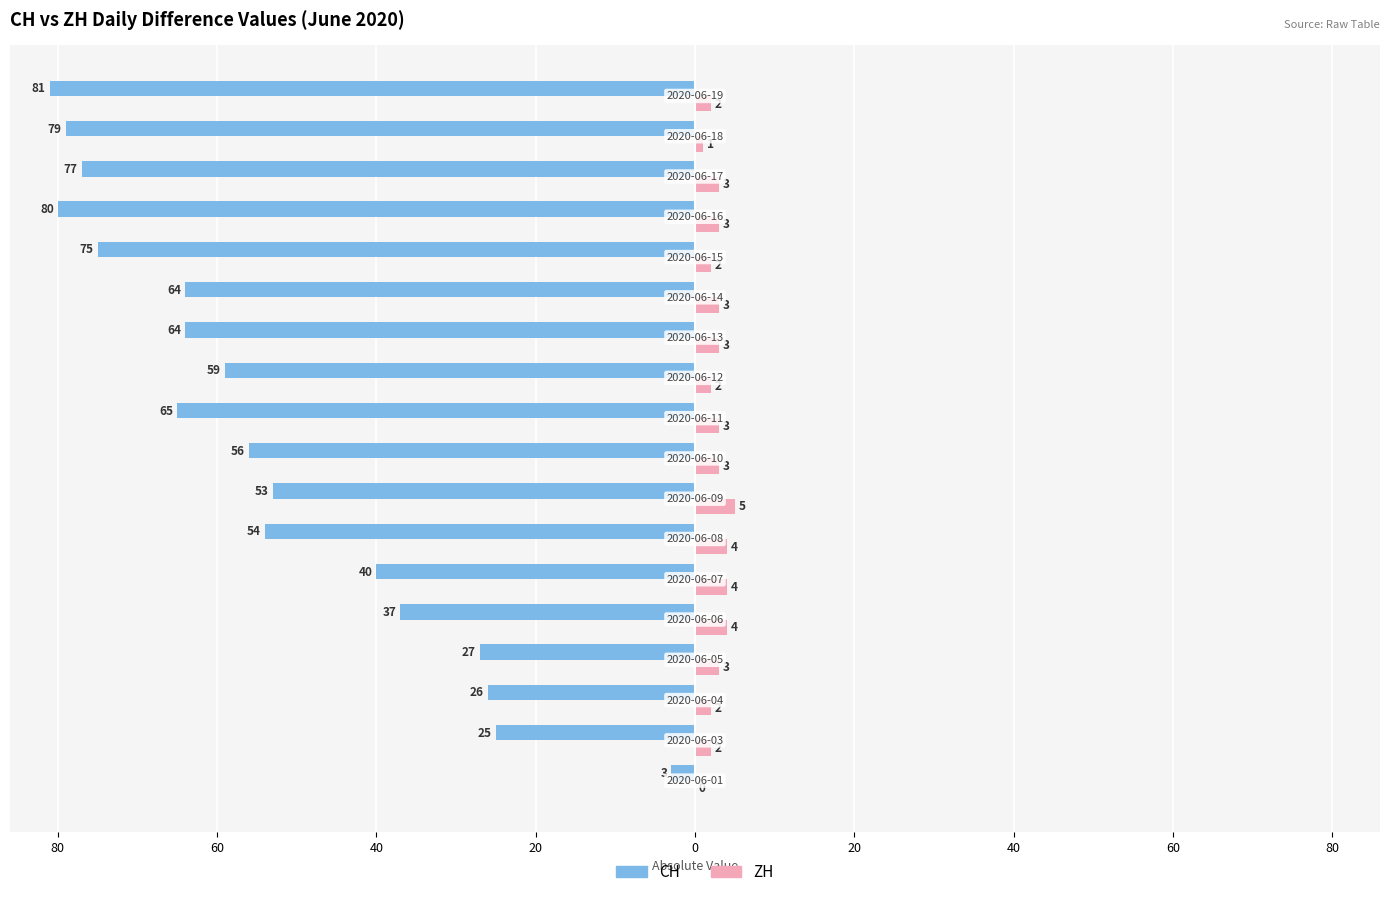

Which series has the largest range (max minus min)?

CH